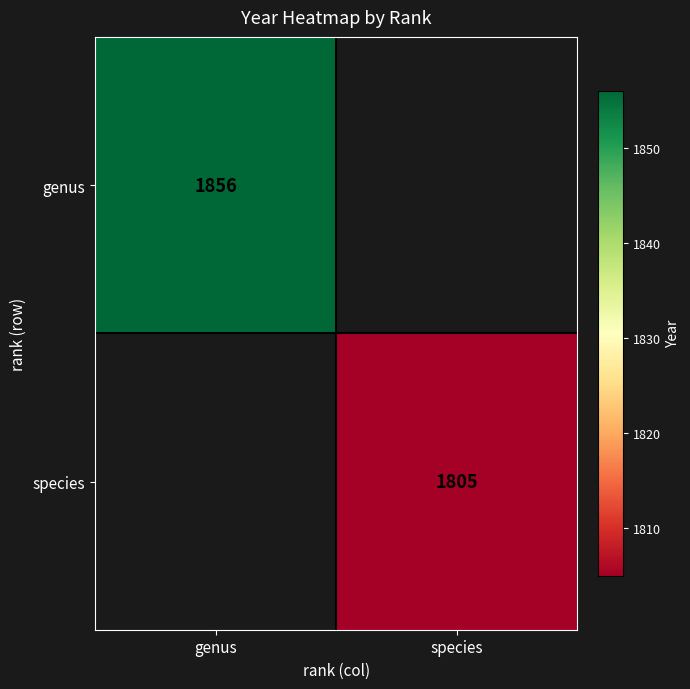

The genus series shows 2979 at genus. True or false?

False